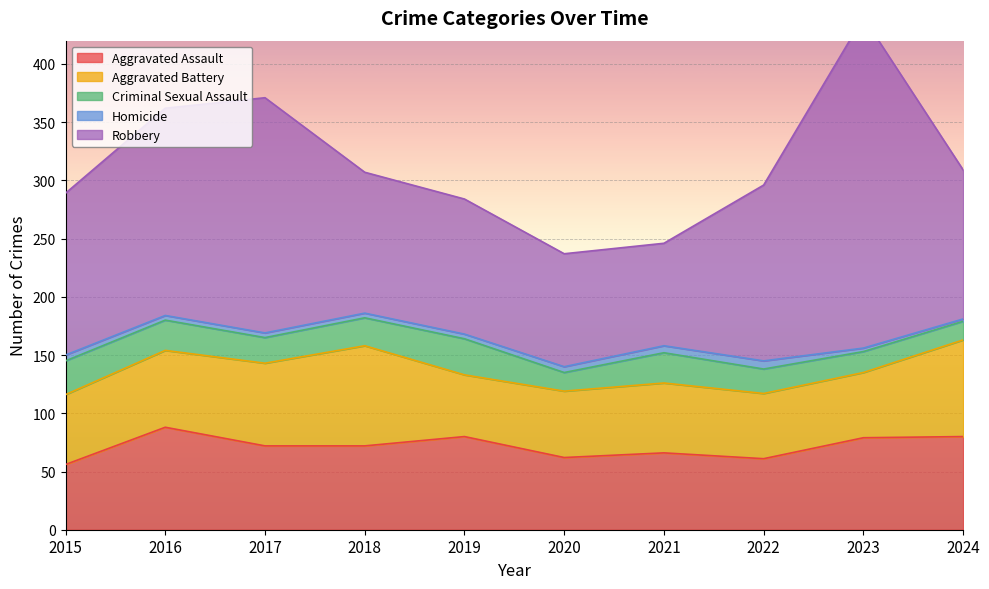

Which series has the widest spread of values?

Robbery